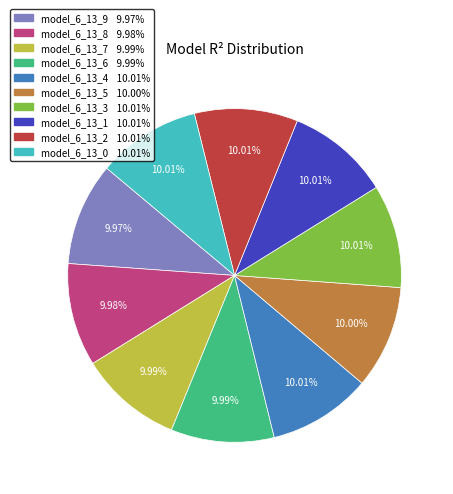

Is there any slice that represents more than half of the pie?

No